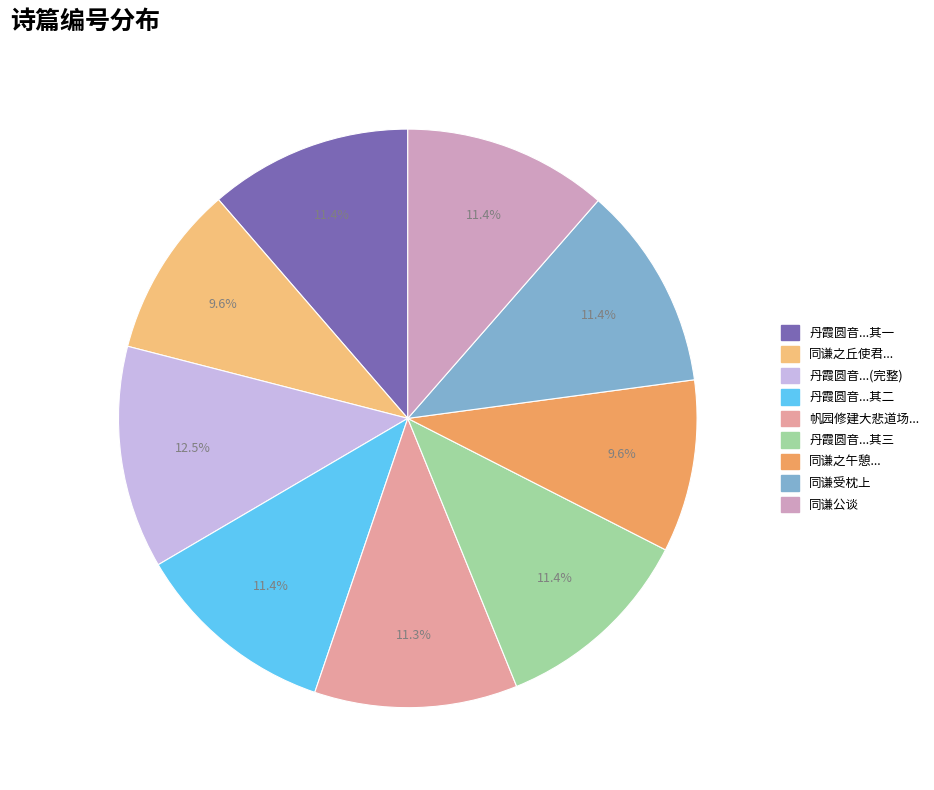

How many slices are in this pie chart?

9